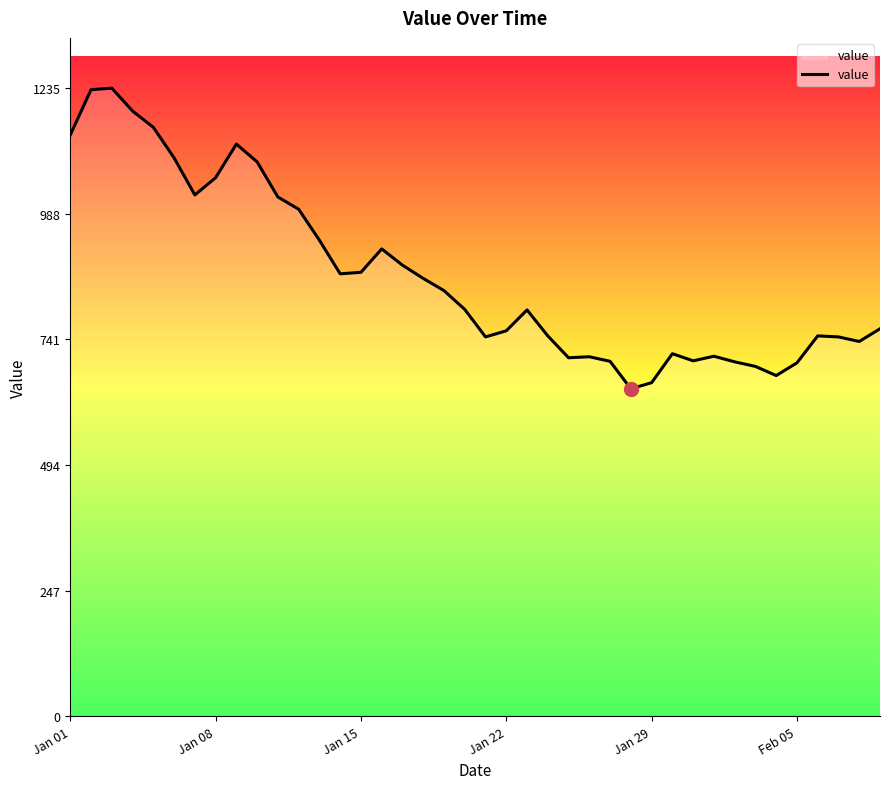

What is the minimum value shown in the chart?

644